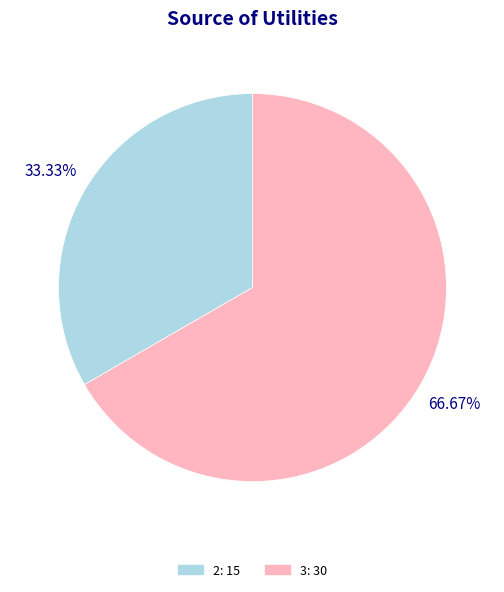

Is there any slice that represents more than half of the pie?

Yes